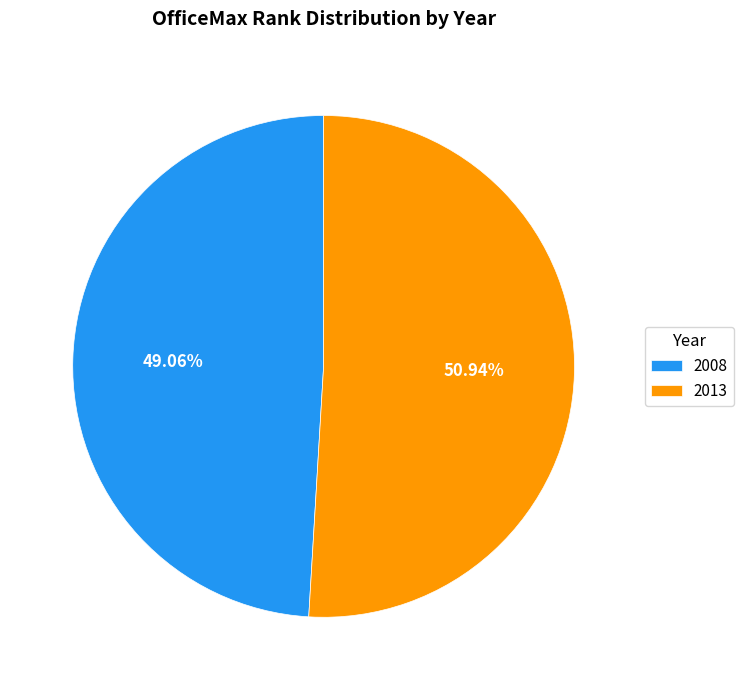

Approximately how many times larger is the value at 2008 compared to 2013?

1.0